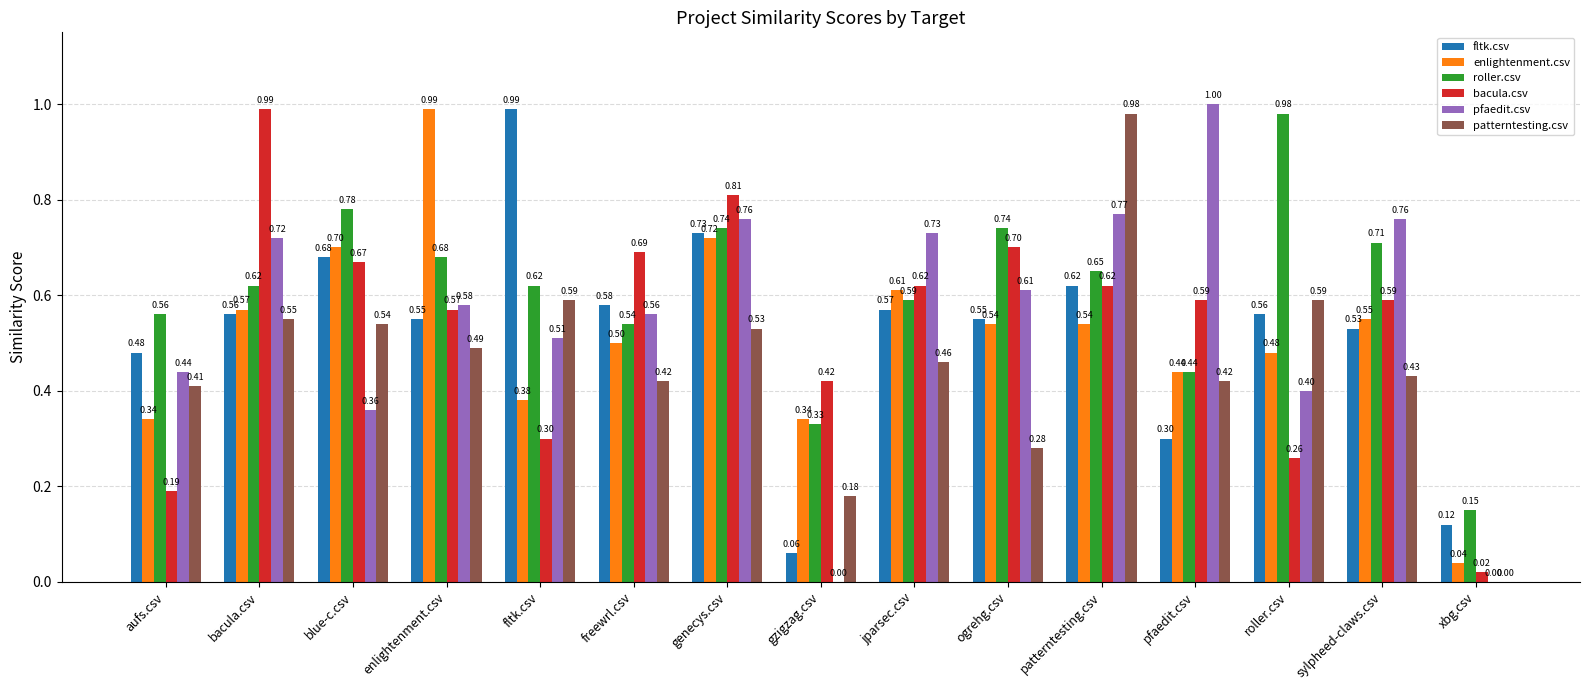

Which category has the highest value in the patterntesting.csv series?

patterntesting.csv